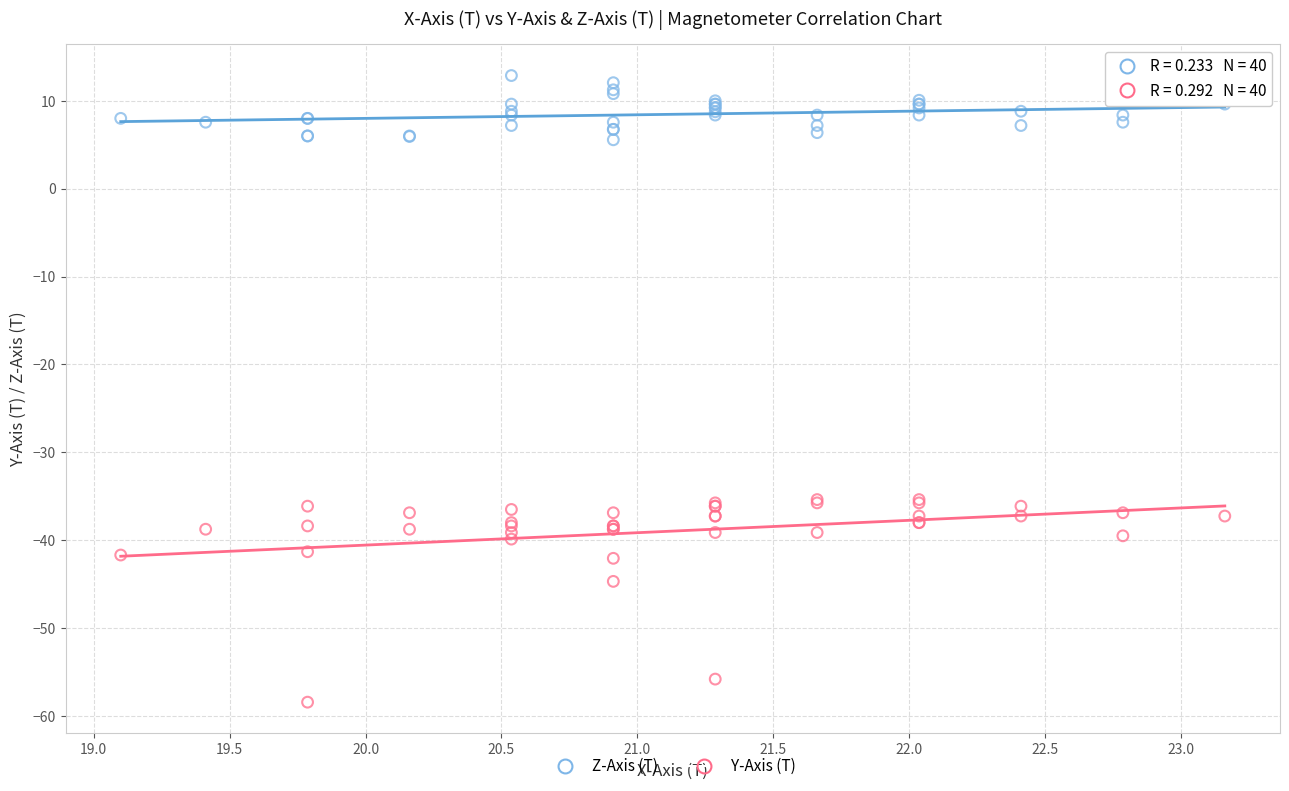

In the Y-Axis (T) series, what Y value is closest to -46?

-44.7